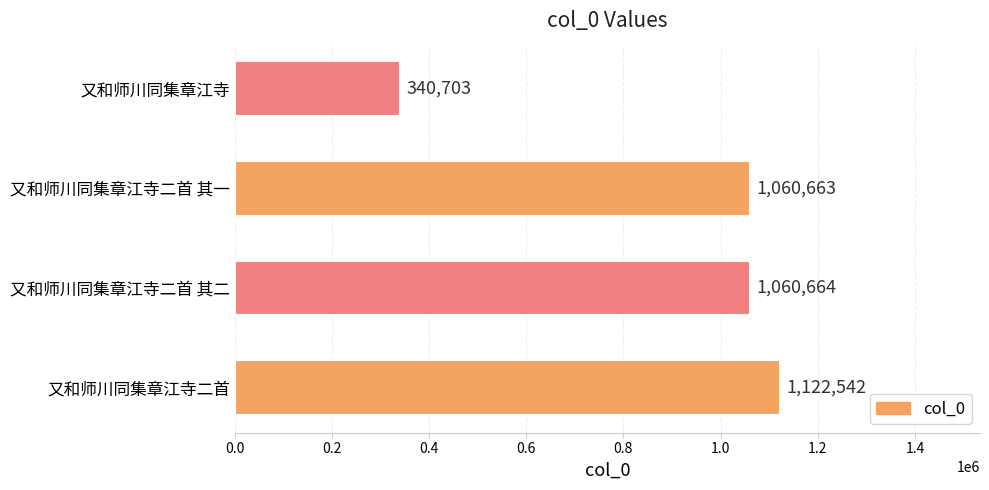

How many bars are there in total?

4